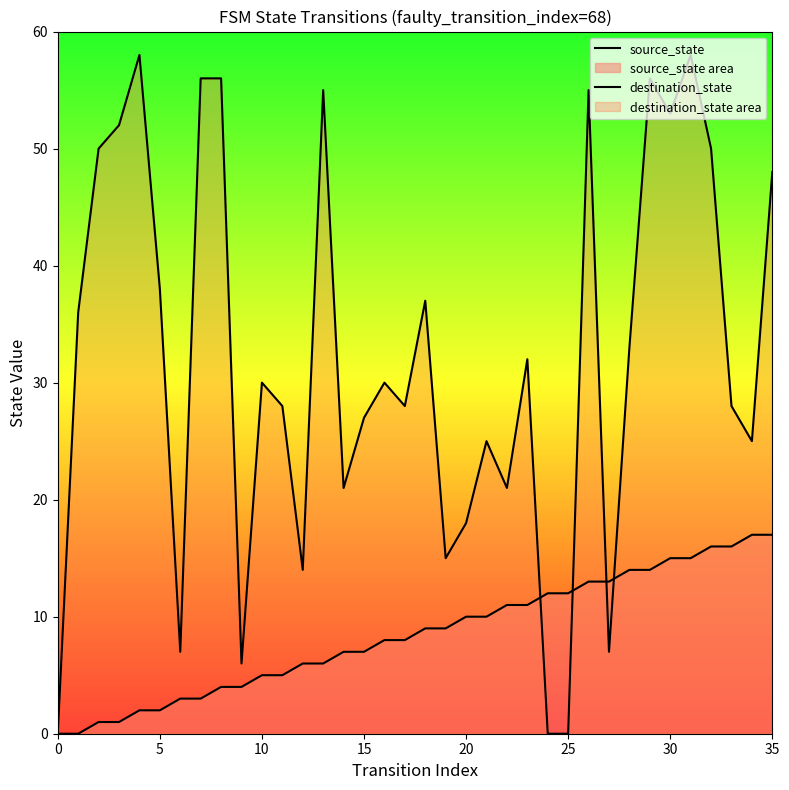

Between 17 and 33, which is larger?

33